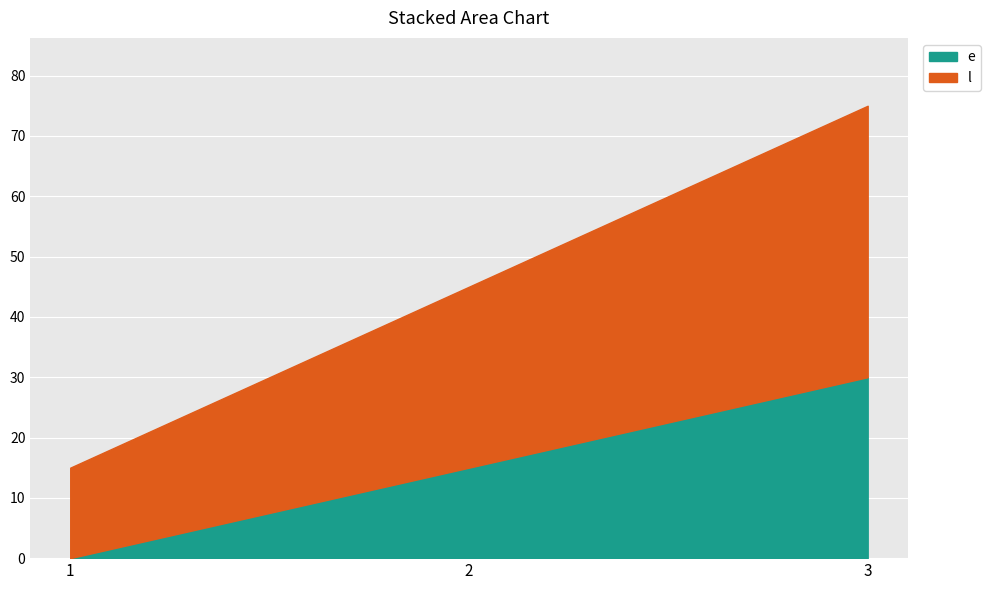

What is the sum of all e values?

45